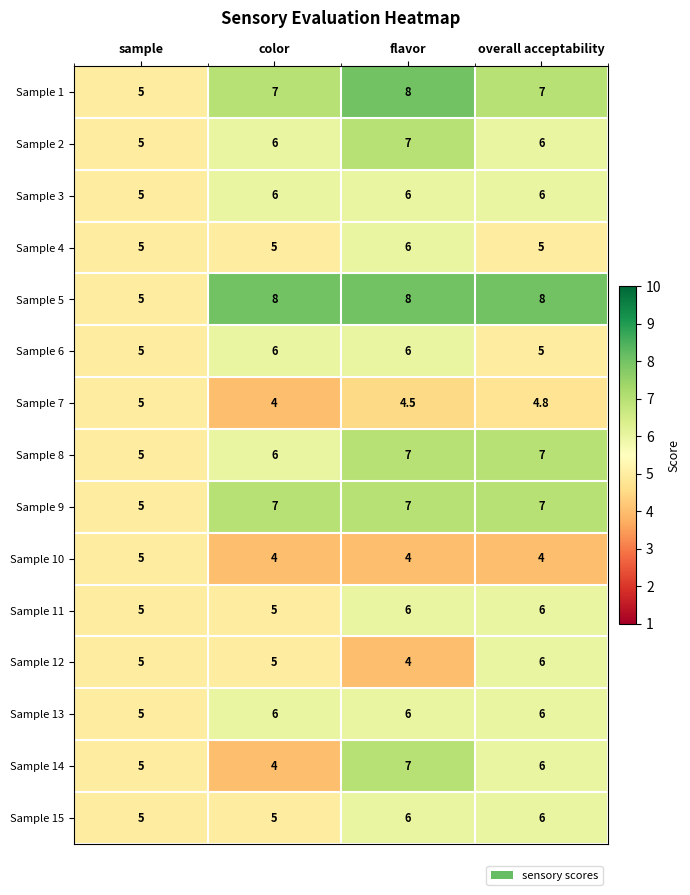

The value of Sample 13 at color is 6.0. True or false?

True